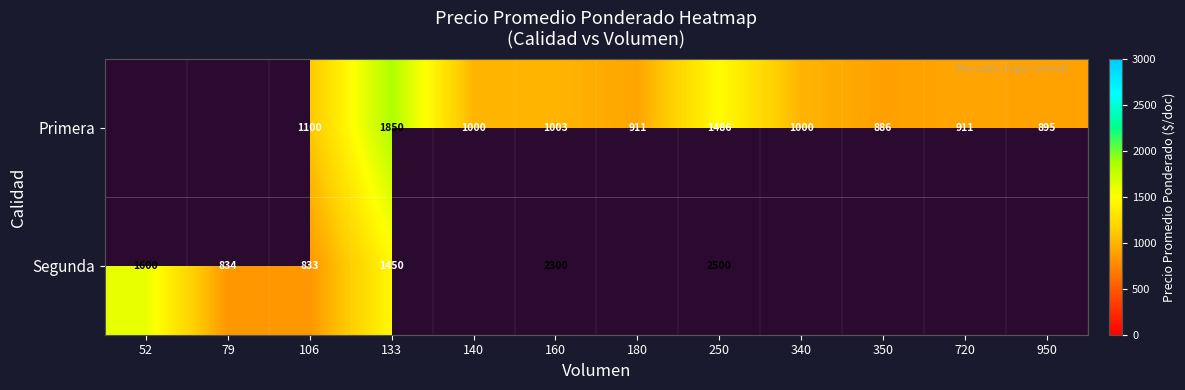

What is the difference between the Primera values at 133 and 180?

939